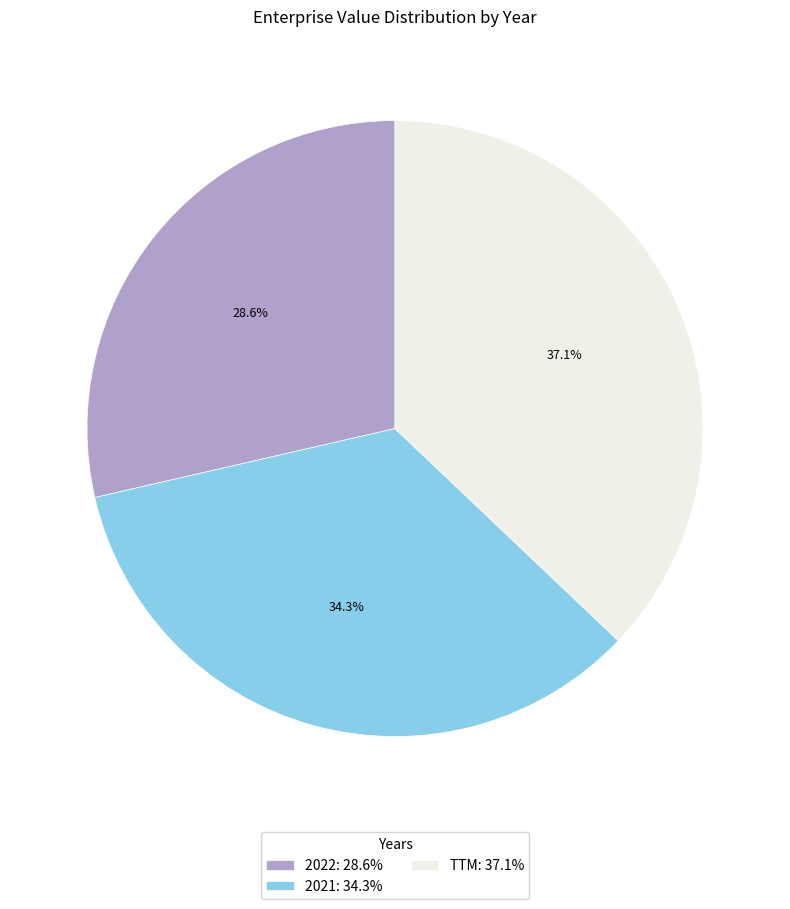

To the nearest percent, what is the difference between the largest and smallest slice percentages?

8%